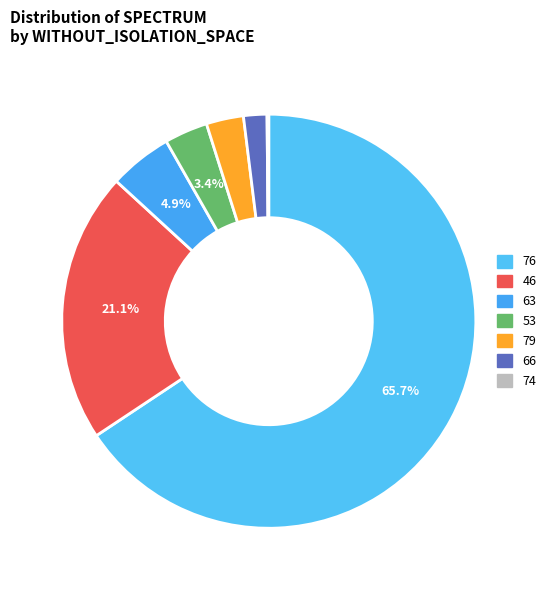

Does any single category account for the majority?

Yes